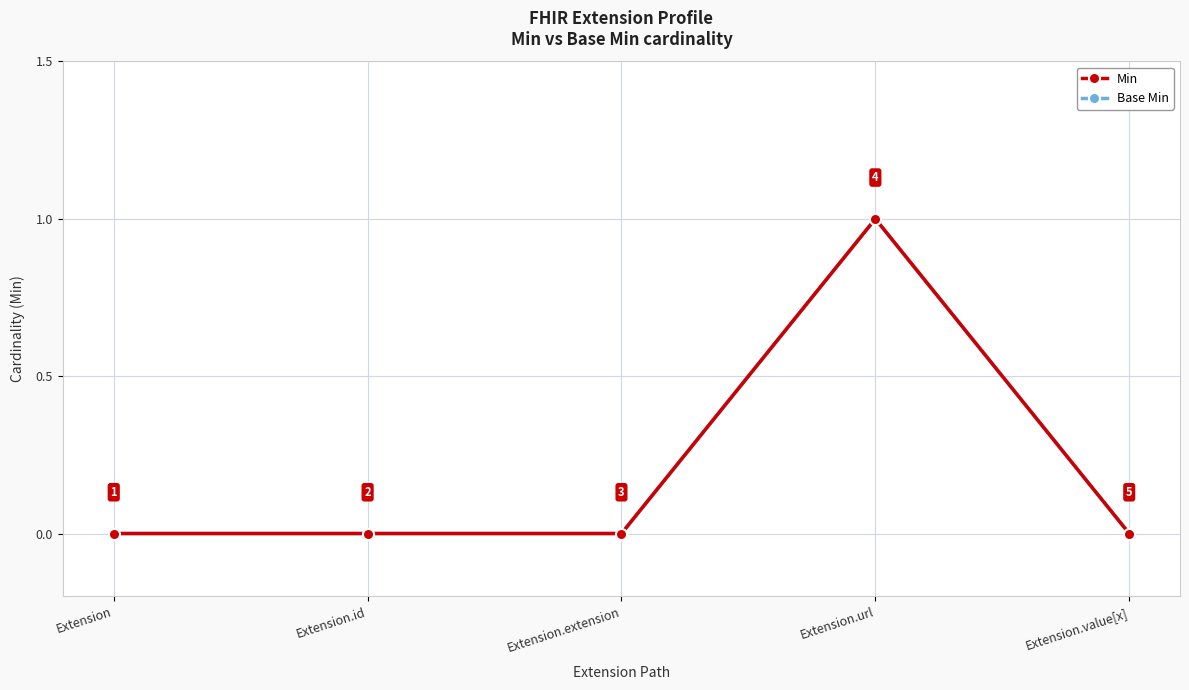

True or false: Base Min and Min cross at least once.

False